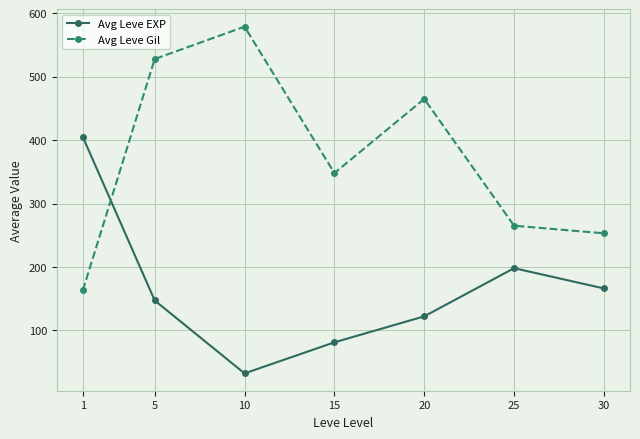

Where is the first local minimum for Avg Leve Gil?

15